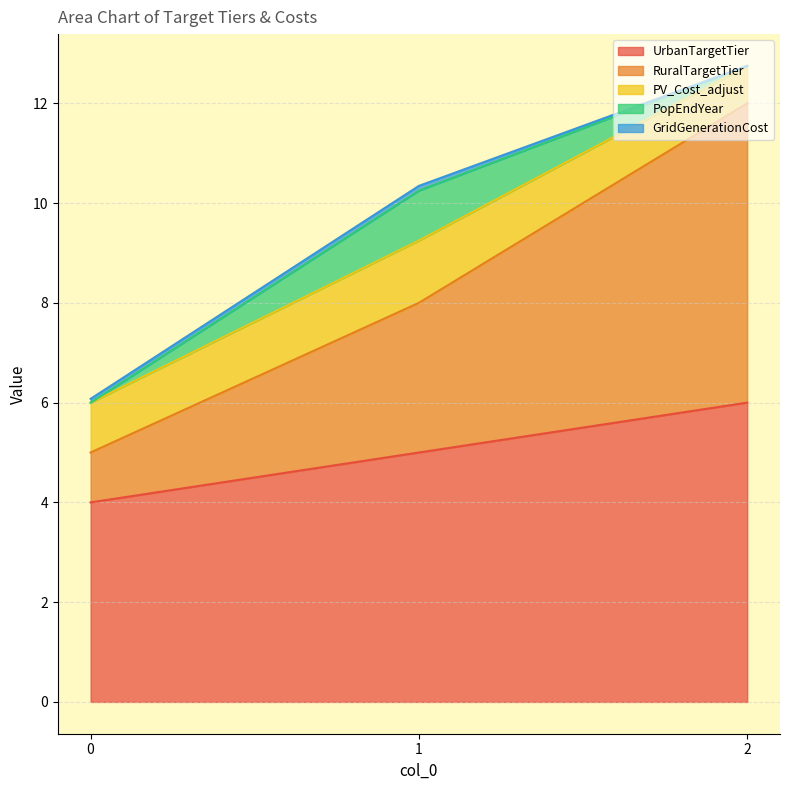

Count the PV_Cost_adjust values in the range 0 to 1.

2